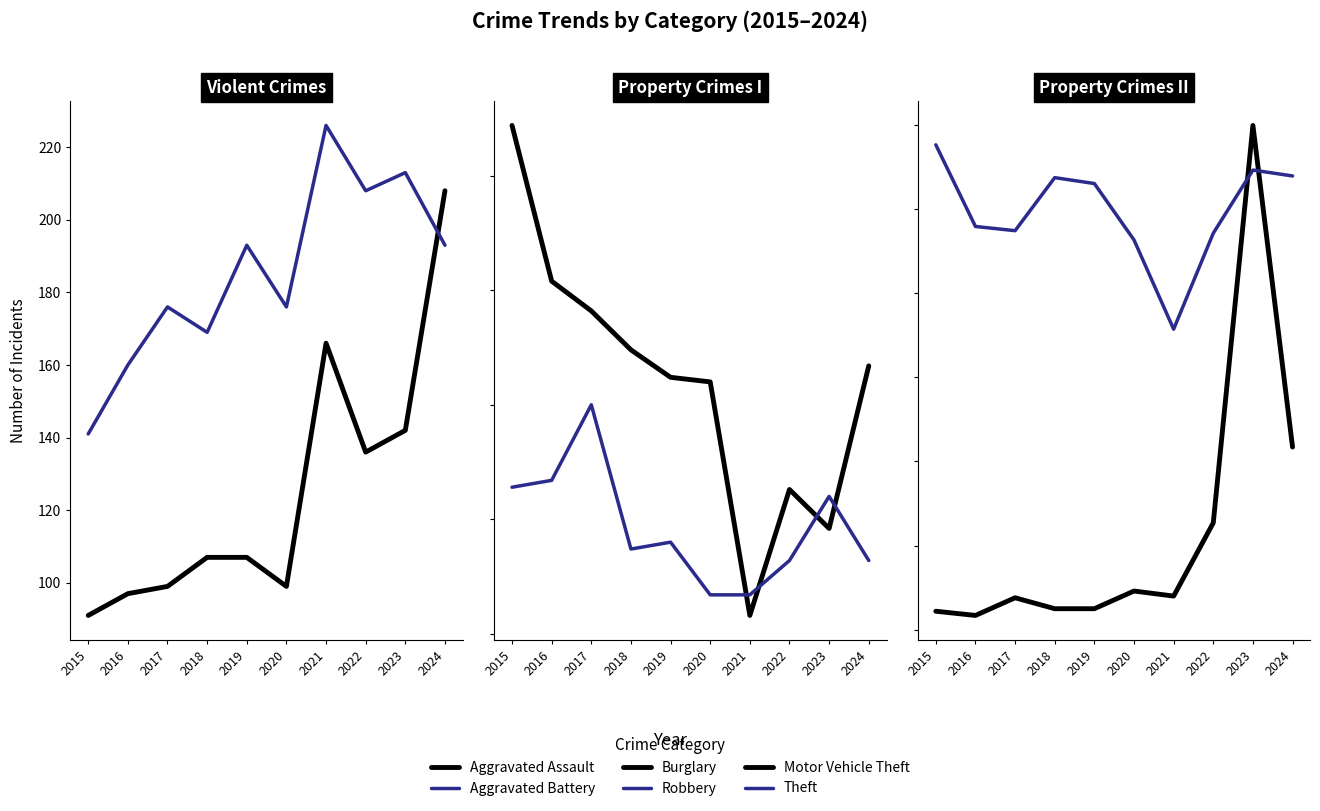

Is the value of Robbery at 2015 greater than the value of Motor Vehicle Theft at 2023?

No